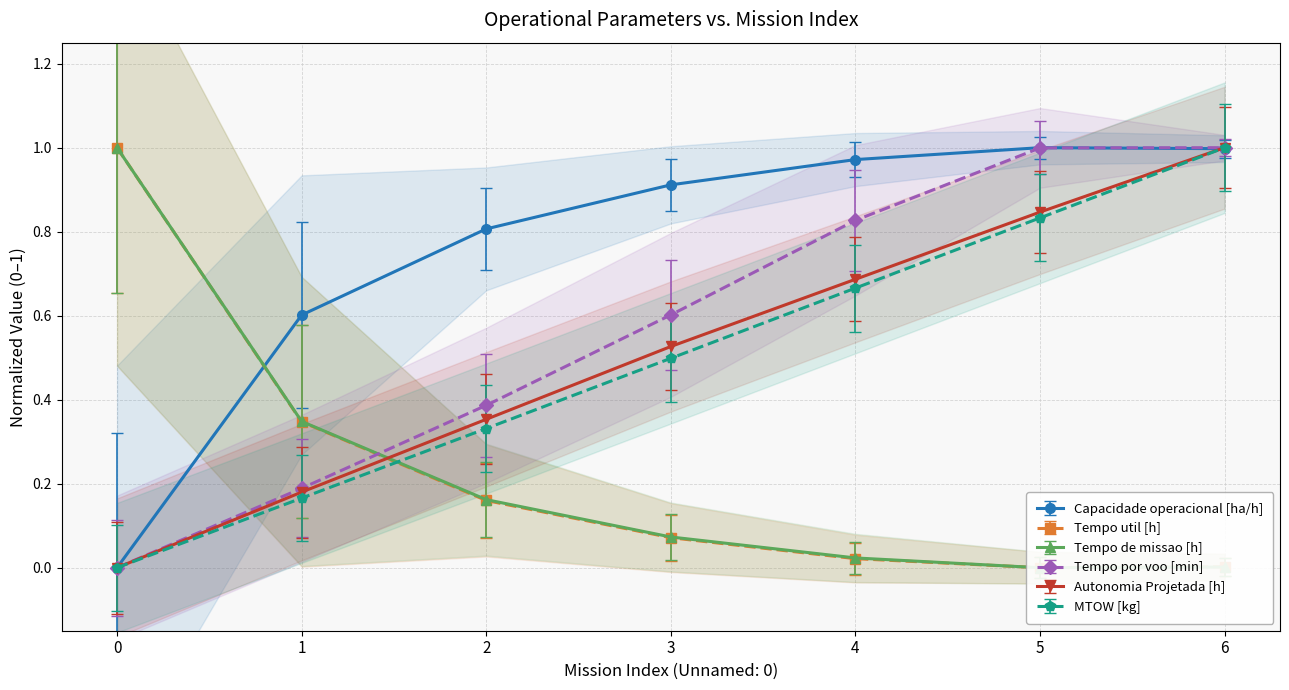

Between 1 and 6, which series saw the biggest shift?

MTOW [kg]